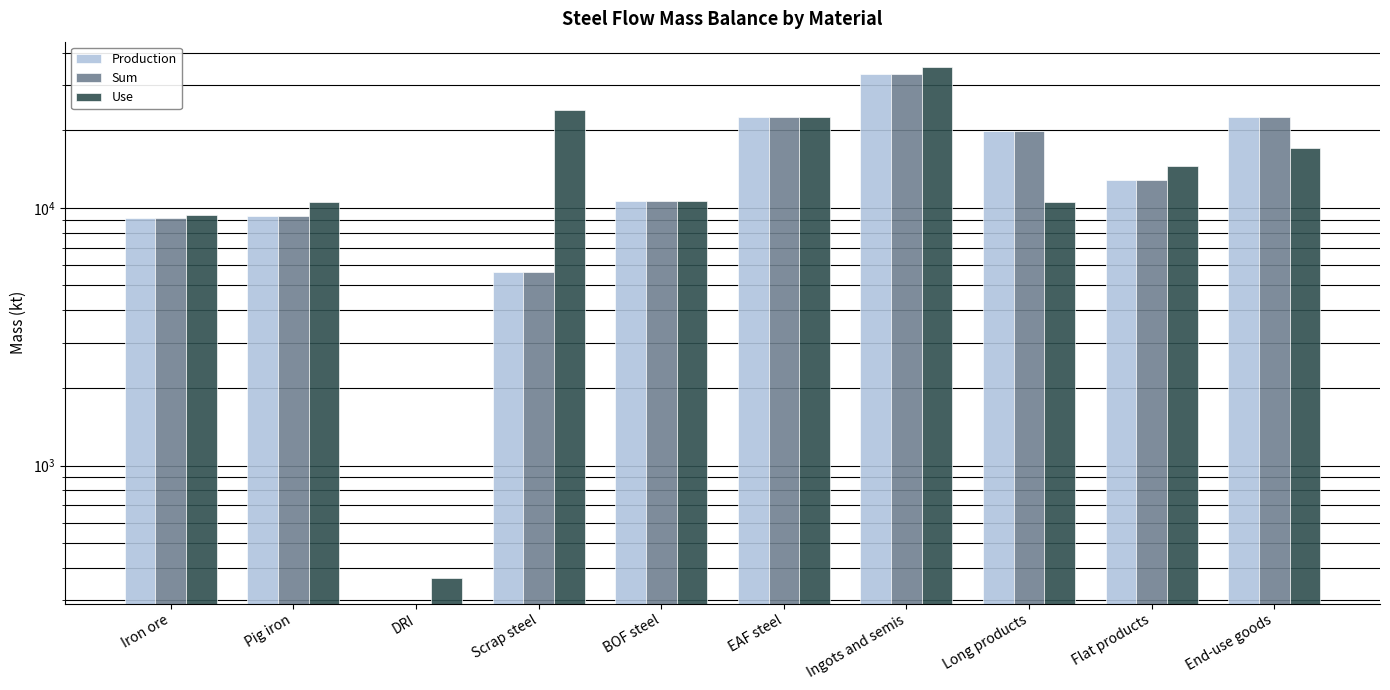

Between EAF steel and Ingots and semis, which series saw the biggest shift?

Use